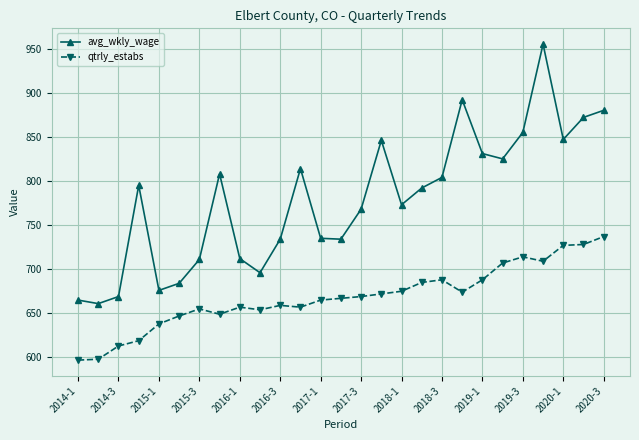

True or false: avg_wkly_wage and qtrly_estabs intersect in this chart.

False